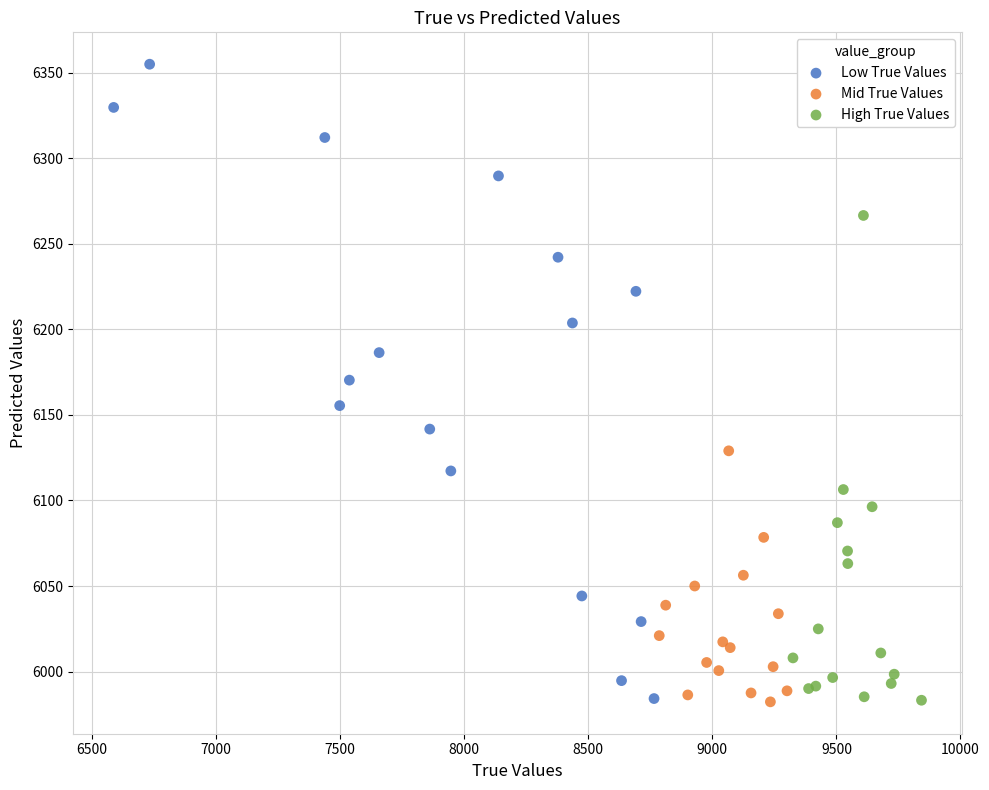

Which series has the largest Y range (max minus min)?

Low True Values